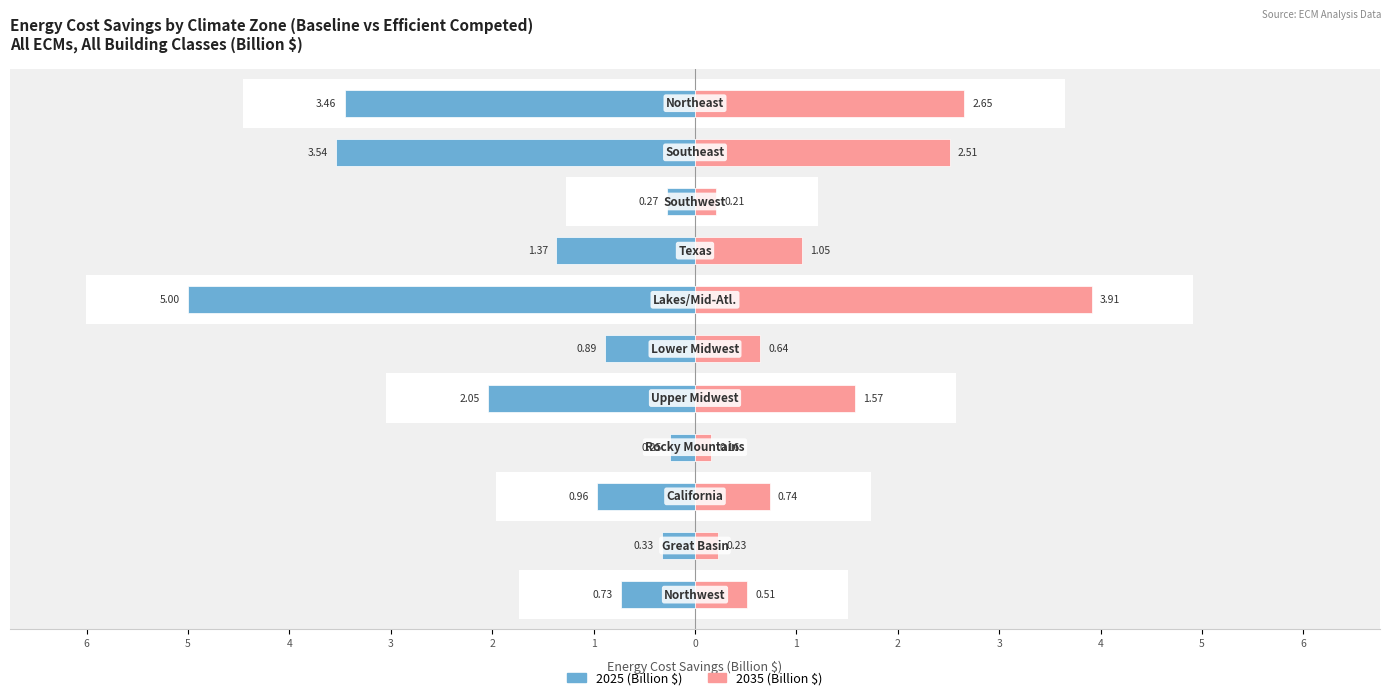

How many bars are there in total?

22